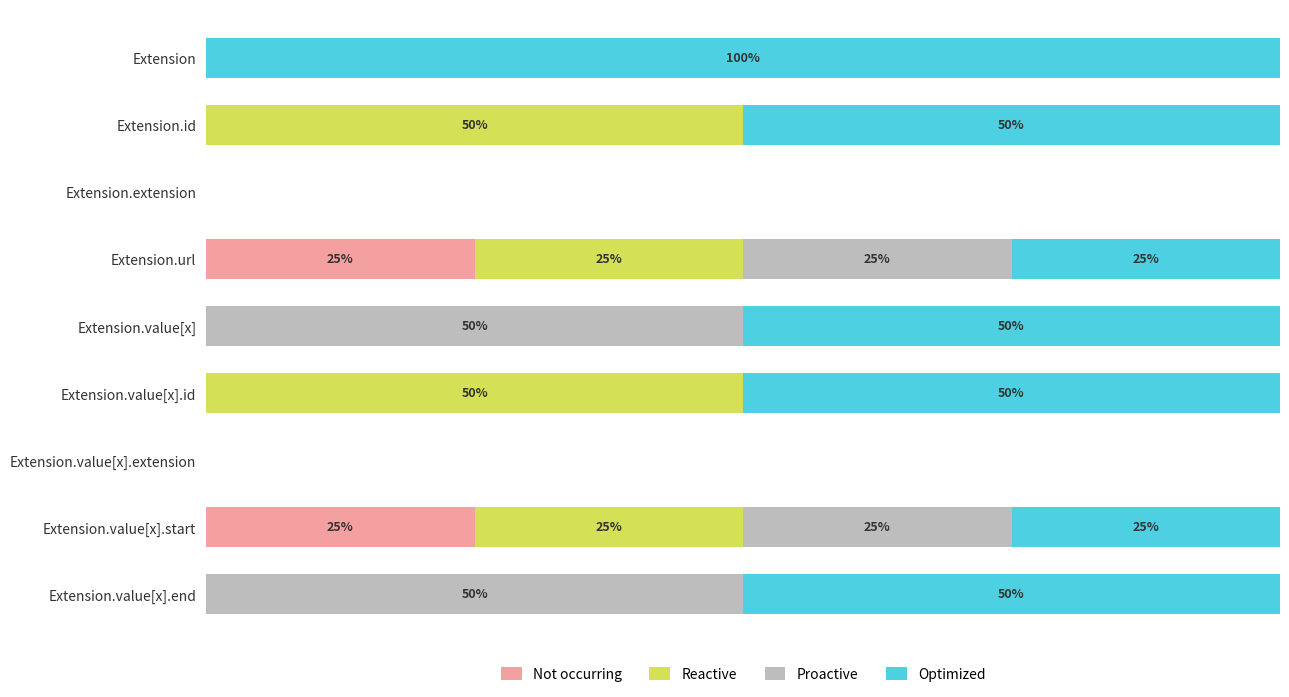

What are all the series names shown in the legend?

Not occurring, Reactive, Proactive, Optimized